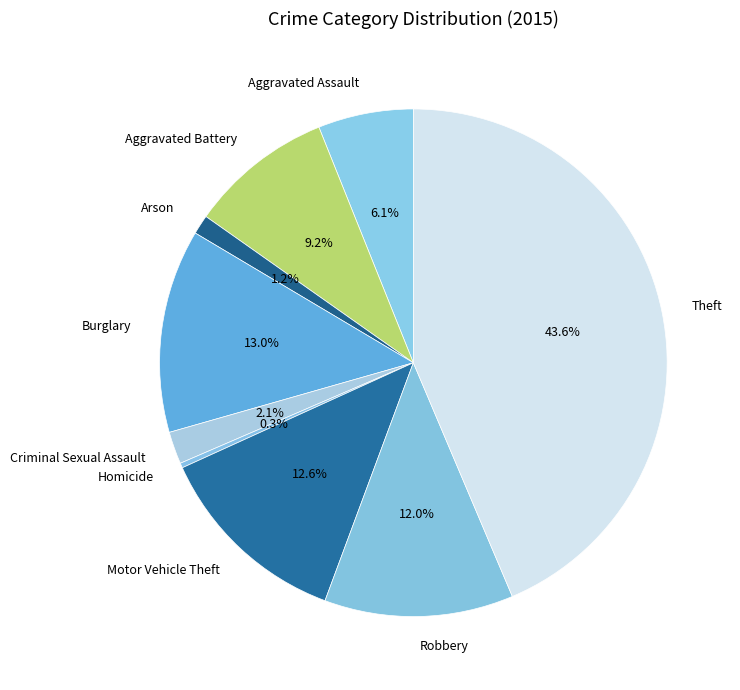

To the nearest percent, what portion does Criminal Sexual Assault represent?

2%